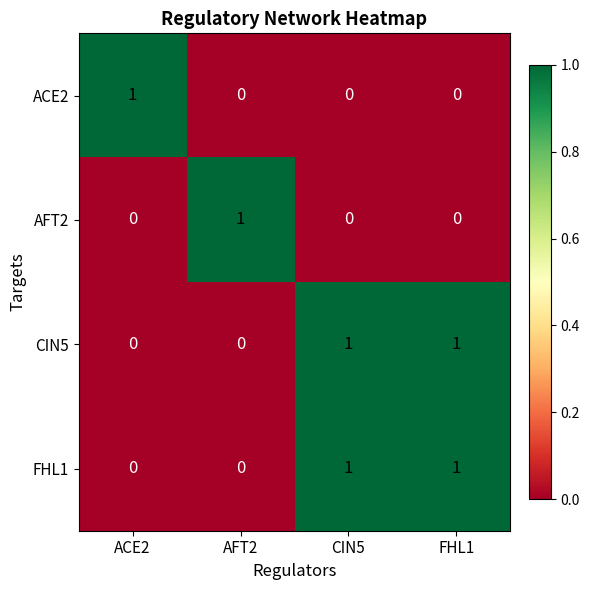

True or false: AFT2 has a value of 1 at AFT2.

True